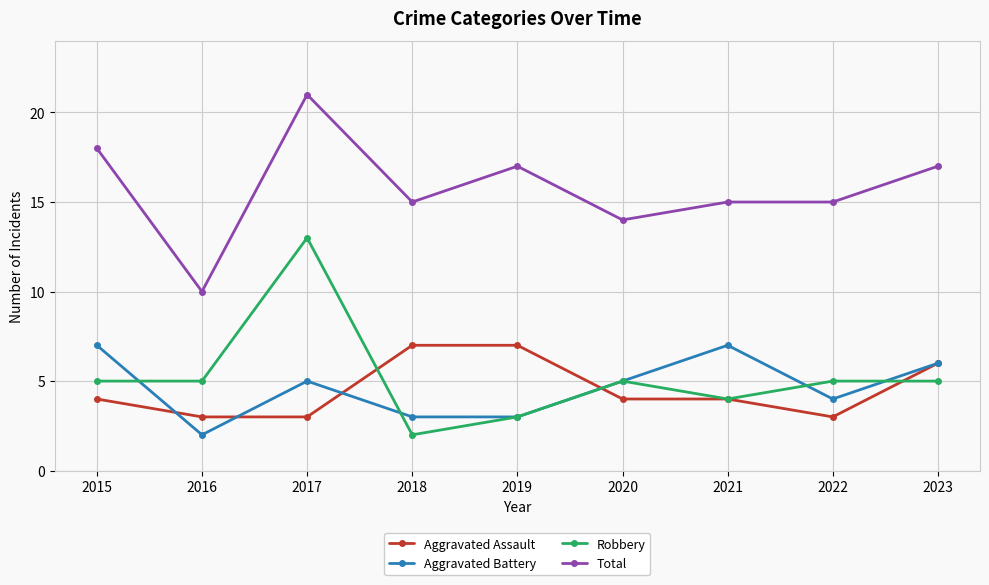

True or false: Total and Robbery intersect in this chart.

False